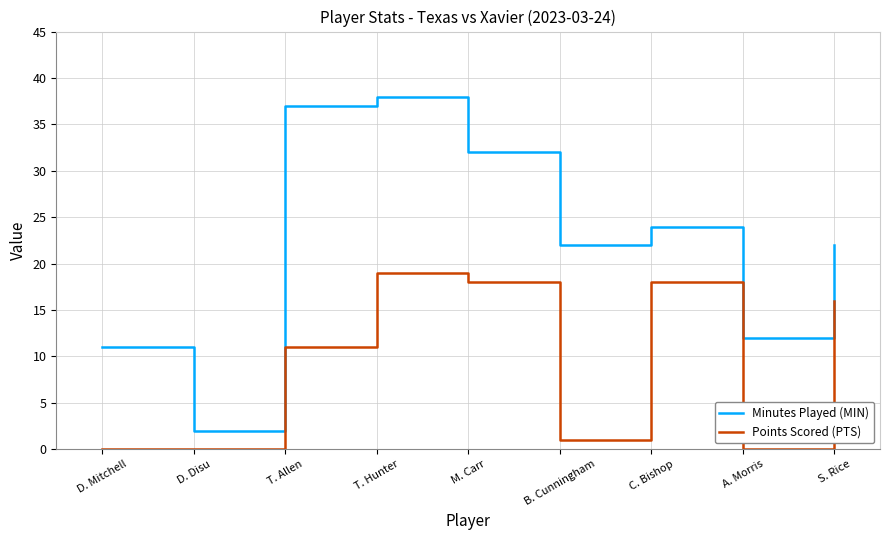

The value of Points Scored (PTS) at B. Cunningham is 1. True or false?

True